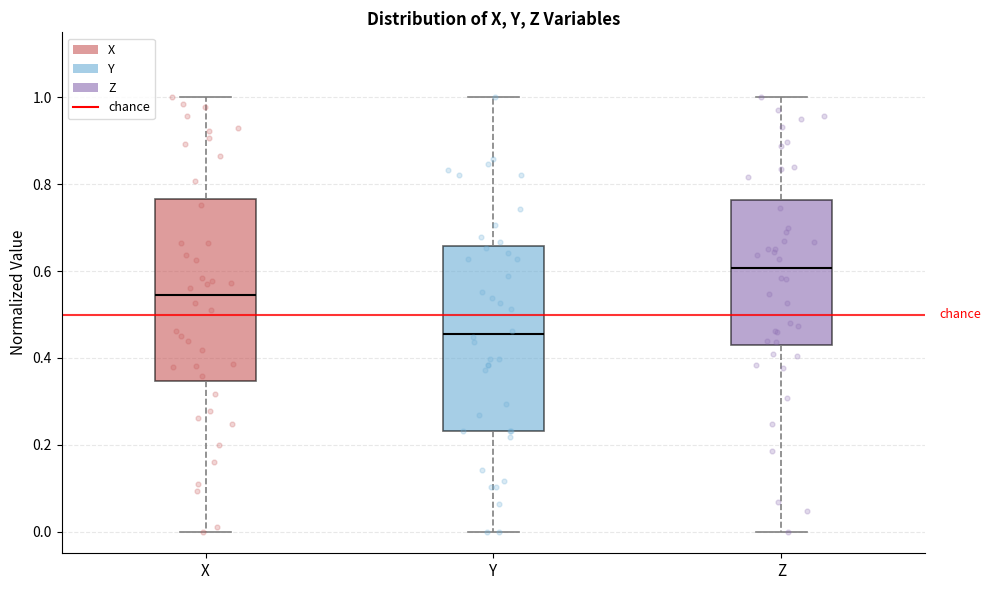

Reading left to right, read every box against the y-axis: the position of its median line, the range the box covers, and the ends of its whiskers. The values are not printed on the chart, so give them approximately, as read against the axis.

X: median 0.54, box 0.34 to 0.76, whiskers 0.00 to 1.00
Y: median 0.46, box 0.24 to 0.66, whiskers 0.00 to 1.00
Z: median 0.60, box 0.44 to 0.76, whiskers 0.00 to 1.00